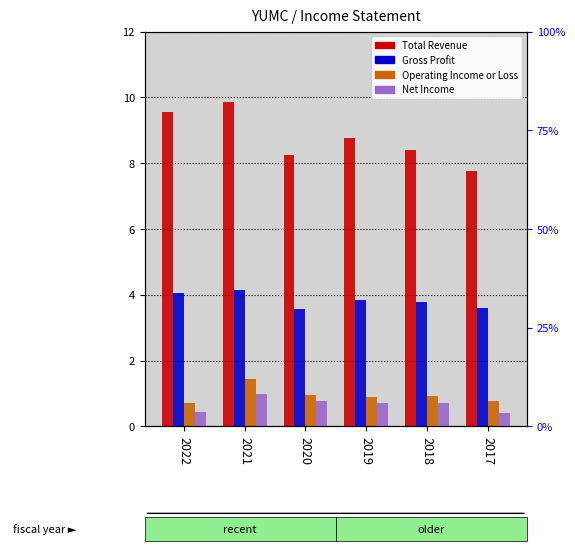

How many groups of bars are there?

6